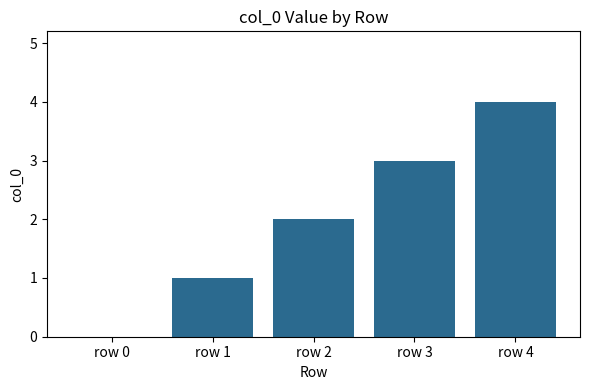

What is the difference between the values at row 2 and row 3?

1